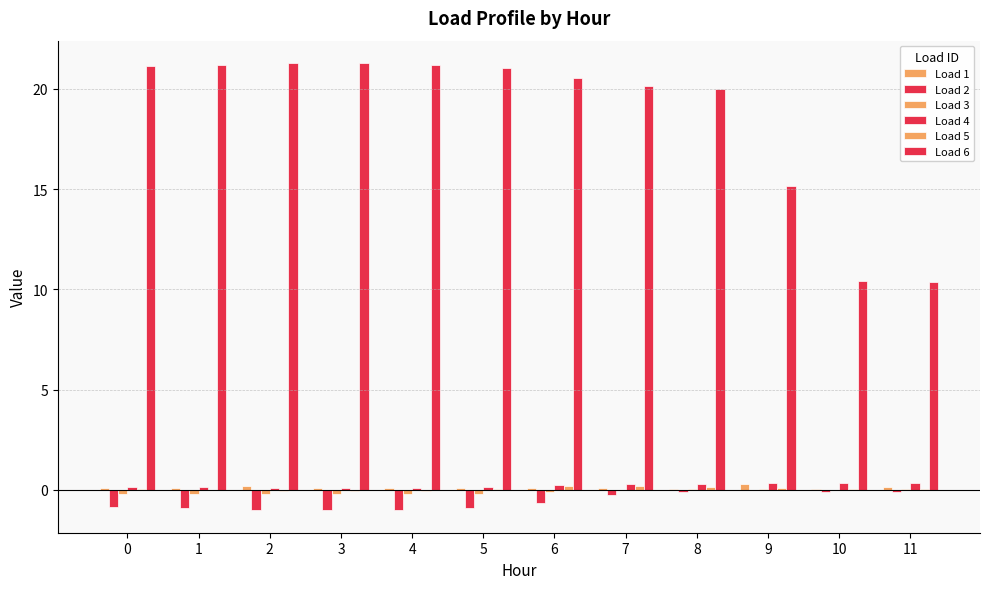

Is the value of Load 6 at 1 greater than the value of Load 3 at 2?

Yes